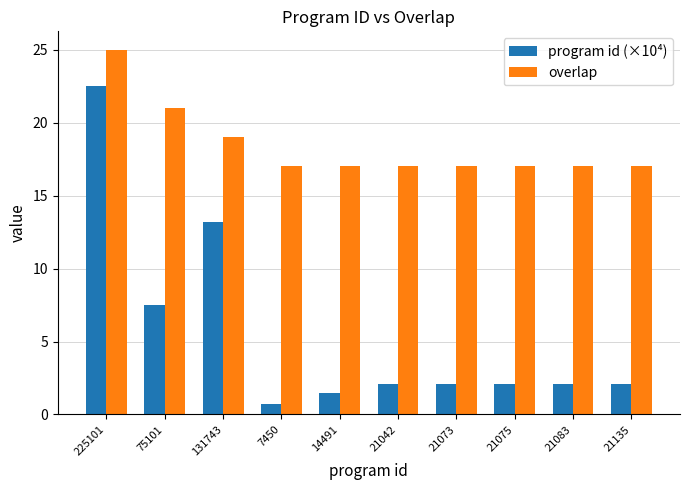

What position from the right is 225101?

10